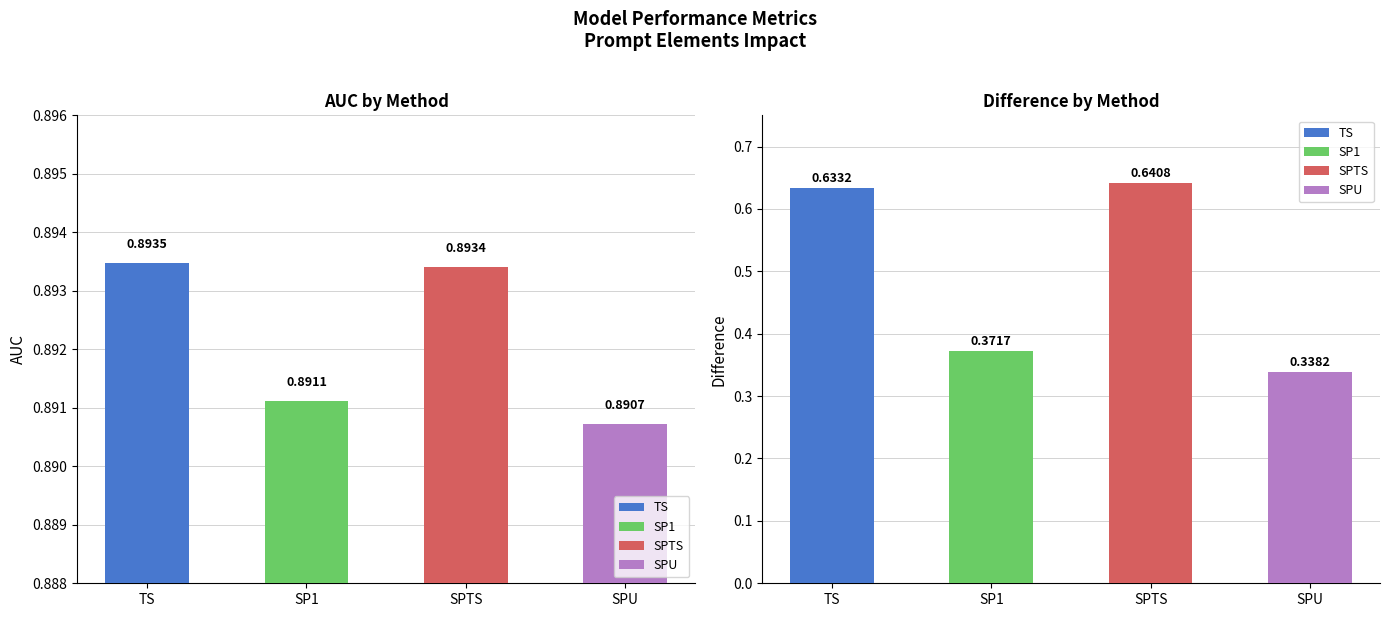

What is the greatest value displayed?

0.9